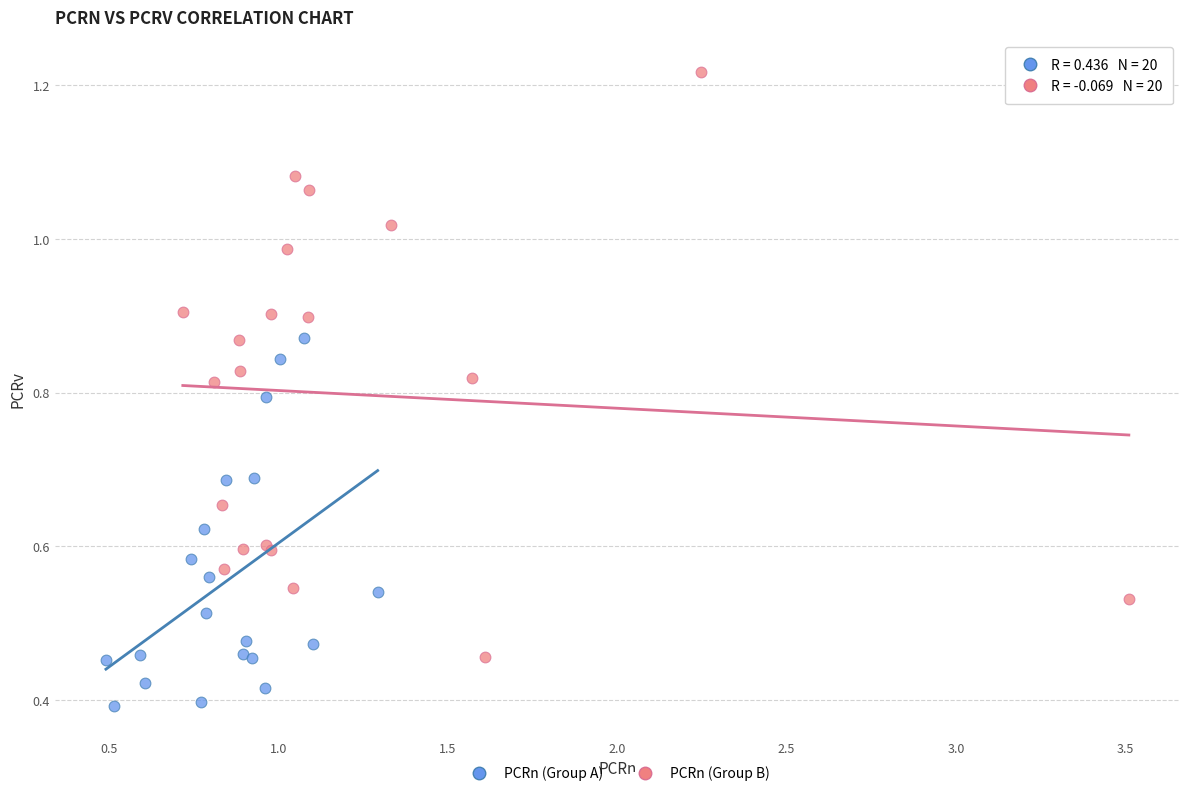

Which series has the largest Y range (max minus min)?

PCRn (Group B)